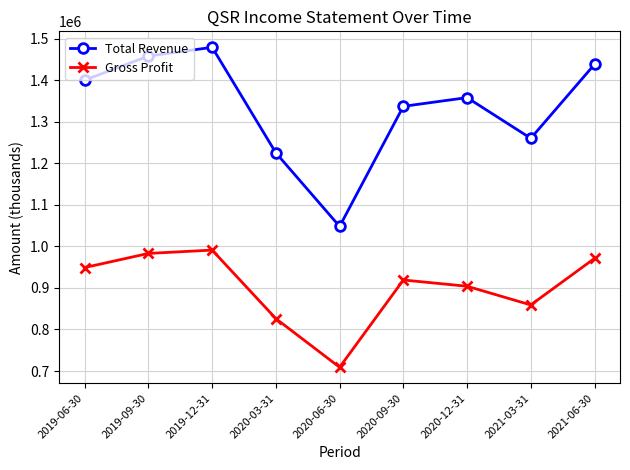

At which category does the chart reach its minimum across all series?

2020-06-30